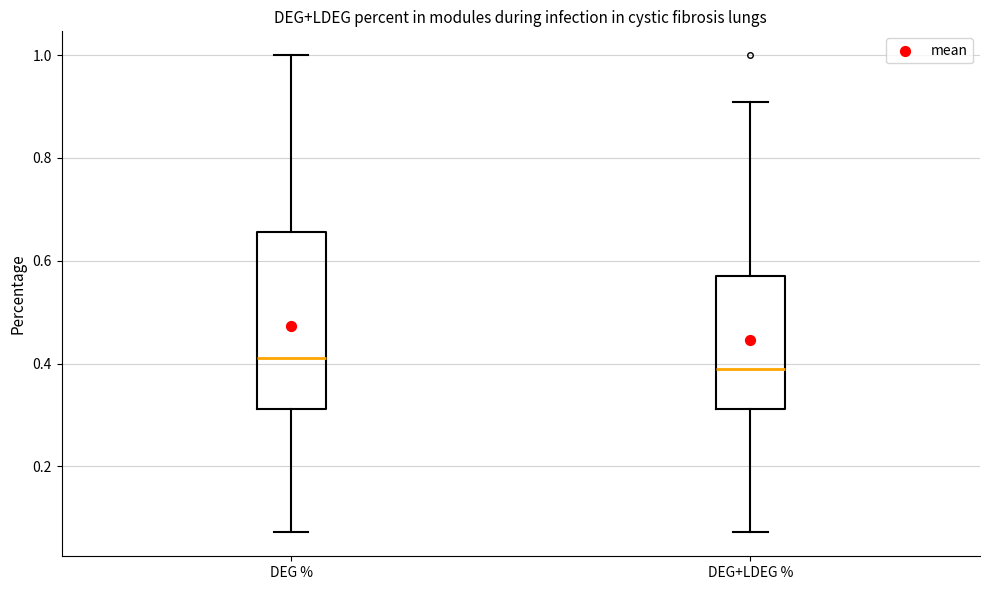

Reading left to right, read every box against the y-axis: the position of its median line, the range the box covers, and the ends of its whiskers. The values are not printed on the chart, so give them approximately, as read against the axis.

DEG %: median 0.42, box 0.32 to 0.66, whiskers 0.08 to 1.00
DEG+LDEG %: median 0.40, box 0.32 to 0.58, whiskers 0.08 to 0.90